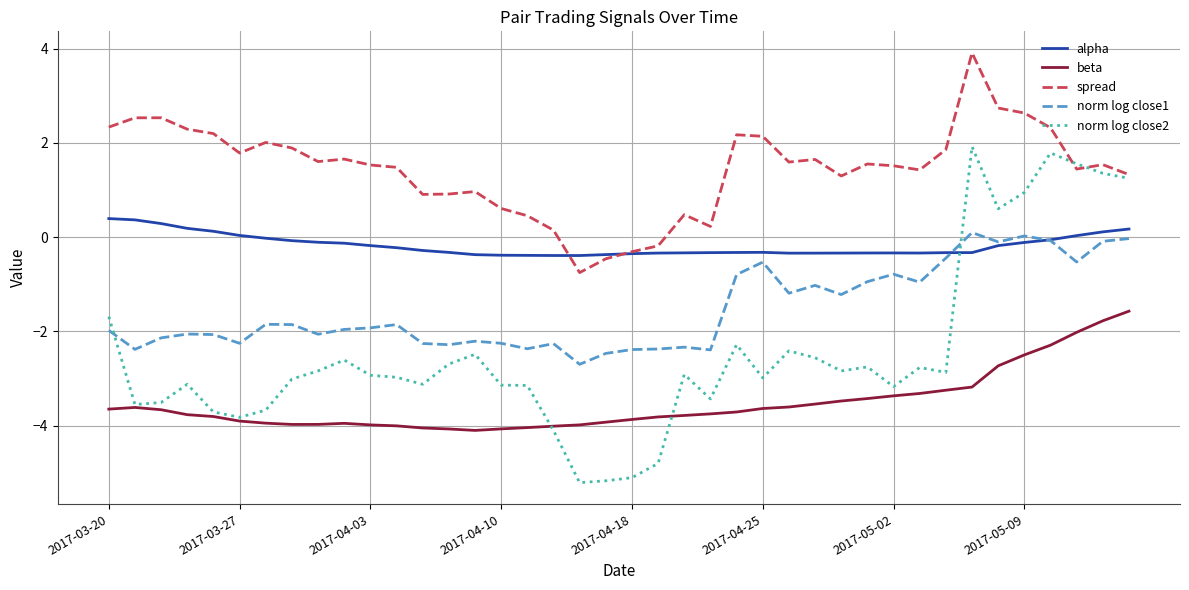

Which series has the largest range (max minus min)?

norm log close2